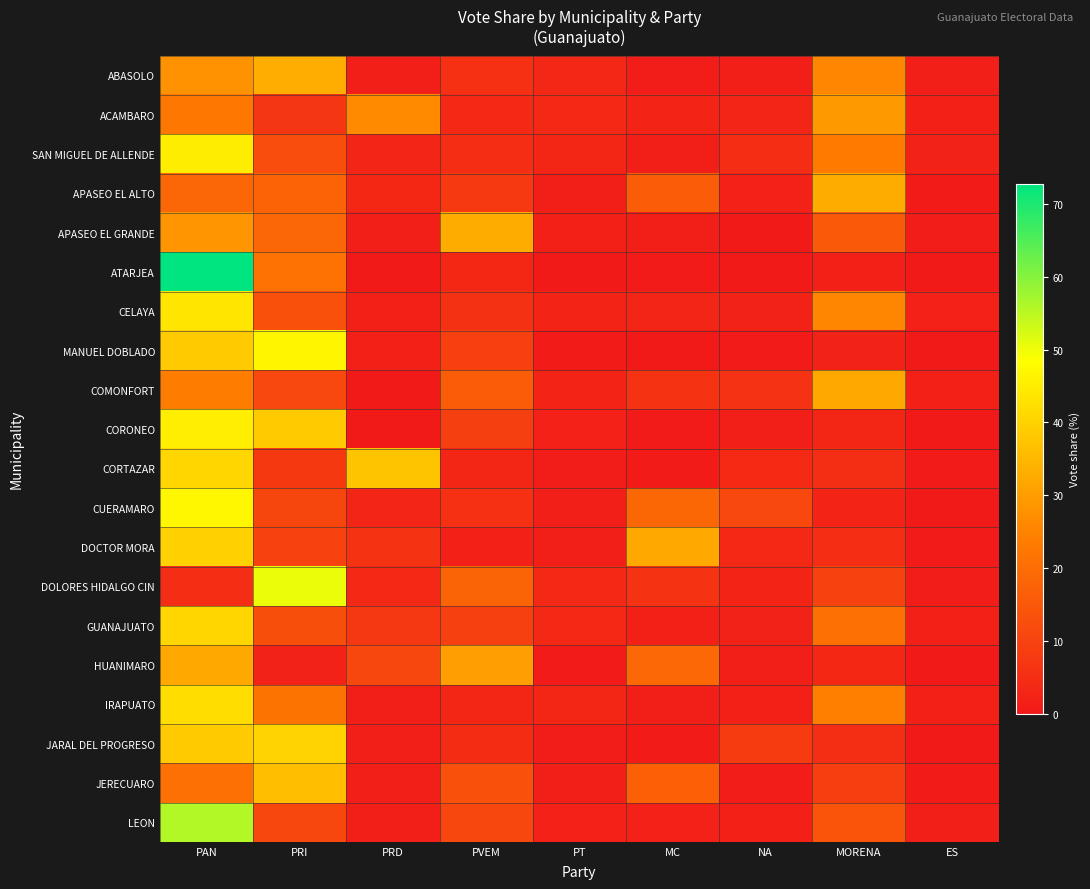

Reading left to right, extract all data points from this chart.

ABASOLO: PAN=27.9	PRI=33.0	PRD=1.2	PVEM=5.5	PT=3.3	MC=0.9	NA=1.2	MORENA=25.6	ES=1.5
ACAMBARO: PAN=22.3	PRI=7.0	PRD=26.3	PVEM=4.0	PT=3.8	MC=2.7	NA=2.9	MORENA=29.2	ES=1.8
SAN MIGUEL DE ALLENDE: PAN=45.1	PRI=12.4	PRD=2.9	PVEM=4.8	PT=3.1	MC=1.3	NA=4.9	MORENA=23.4	ES=2.2
APASEO EL ALTO: PAN=18.3	PRI=17.7	PRD=3.5	PVEM=7.8	PT=1.3	MC=16.0	NA=2.0	MORENA=32.9	ES=0.6
APASEO EL GRANDE: PAN=28.4	PRI=18.6	PRD=1.2	PVEM=32.8	PT=1.7	MC=1.2	NA=0.0	MORENA=15.3	ES=0.7
ATARJEA: PAN=72.7	PRI=21.1	PRD=0.0	PVEM=3.5	PT=0.3	MC=0.5	NA=0.0	MORENA=1.8	ES=0.1
CELAYA: PAN=43.9	PRI=13.1	PRD=1.7	PVEM=5.8	PT=2.7	MC=2.8	NA=2.2	MORENA=25.6	ES=2.1
MANUEL DOBLADO: PAN=38.7	PRI=46.6	PRD=1.8	PVEM=9.2	PT=0.6	MC=0.2	NA=0.6	MORENA=2.3	ES=0.1
COMONFORT: PAN=23.9	PRI=11.2	PRD=0.0	PVEM=16.3	PT=2.5	MC=6.3	NA=5.8	MORENA=32.3	ES=1.7
CORONEO: PAN=45.2	PRI=38.4	PRD=0.0	PVEM=9.1	PT=2.0	MC=0.6	NA=1.2	MORENA=3.2	ES=0.3
CORTAZAR: PAN=40.7	PRI=7.5	PRD=37.5	PVEM=3.0	PT=1.1	MC=0.6	NA=4.0	MORENA=5.1	ES=0.5
CUERAMARO: PAN=46.9	PRI=10.4	PRD=2.9	PVEM=5.7	PT=1.4	MC=18.7	NA=11.1	MORENA=2.8	ES=0.1
DOCTOR MORA: PAN=39.8	PRI=9.6	PRD=6.3	PVEM=1.7	PT=1.3	MC=32.2	NA=3.8	MORENA=4.7	ES=0.6
DOLORES HIDALGO CIN: PAN=4.8	PRI=50.2	PRD=3.8	PVEM=17.9	PT=3.7	MC=6.2	NA=2.6	MORENA=9.8	ES=1.1
GUANAJUATO: PAN=40.7	PRI=12.6	PRD=7.2	PVEM=9.2	PT=4.0	MC=1.7	NA=2.2	MORENA=20.7	ES=1.8
HUANIMARO: PAN=32.3	PRI=2.2	PRD=10.9	PVEM=30.2	PT=0.5	MC=18.8	NA=1.5	MORENA=3.5	ES=0.2
IRAPUATO: PAN=42.2	PRI=21.5	PRD=1.3	PVEM=3.2	PT=3.0	MC=1.3	NA=1.7	MORENA=24.4	ES=1.6
JARAL DEL PROGRESO: PAN=38.7	PRI=40.3	PRD=1.4	PVEM=4.6	PT=0.7	MC=0.7	NA=8.2	MORENA=5.1	ES=0.3
JERECUARO: PAN=20.8	PRI=36.5	PRD=1.4	PVEM=13.2	PT=1.1	MC=16.9	NA=0.8	MORENA=8.7	ES=0.6
LEON: PAN=55.8	PRI=11.0	PRD=1.2	PVEM=10.9	PT=1.9	MC=2.0	NA=1.6	MORENA=14.1	ES=1.5